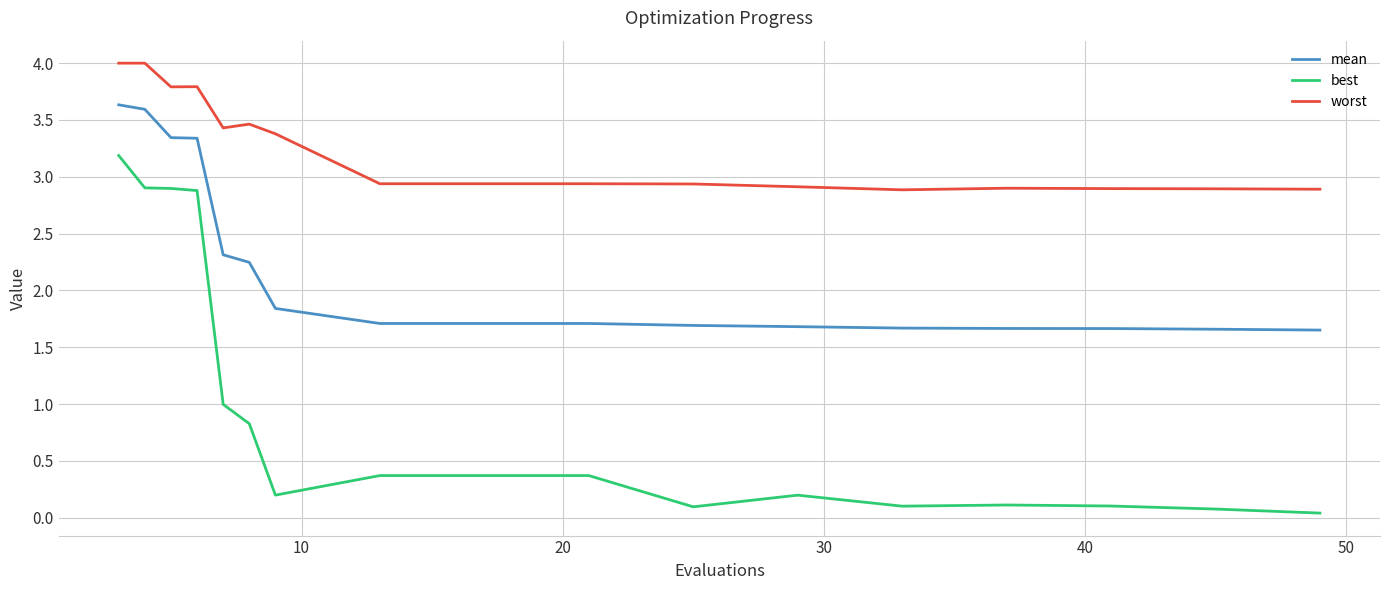

Does the chart have visible grid lines?

Yes